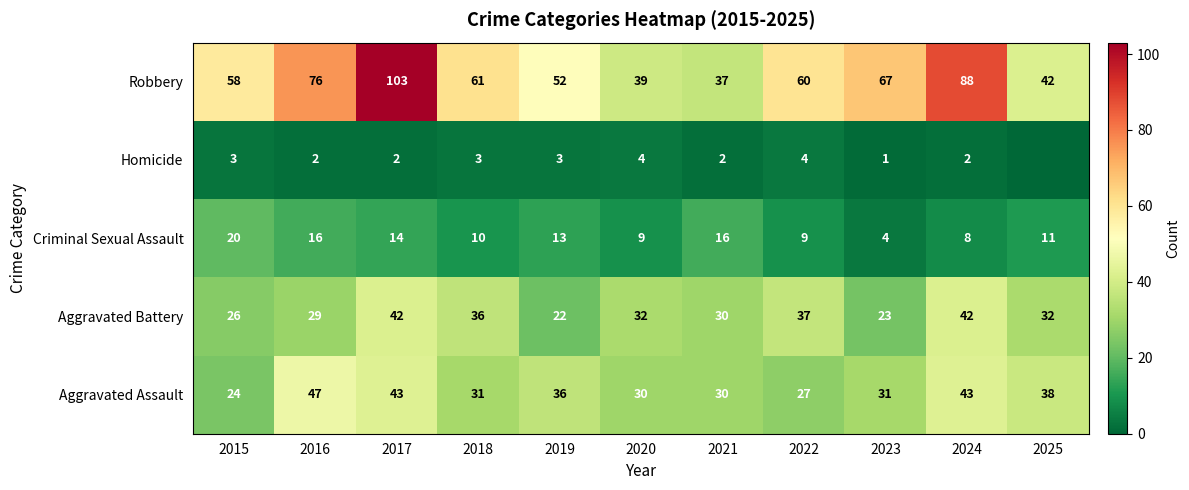

Where does the Criminal Sexual Assault series first go above 11?

2015